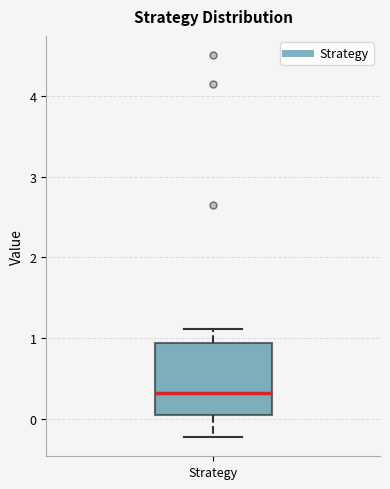

Read this box plot against the y-axis: the position of the median line, the range covered by the box, and the ends of both whiskers. The values are not printed on the chart, so give them approximately, as read against the axis.

median 0.3, box 0.0 to 0.9, whiskers -0.2 to 1.1